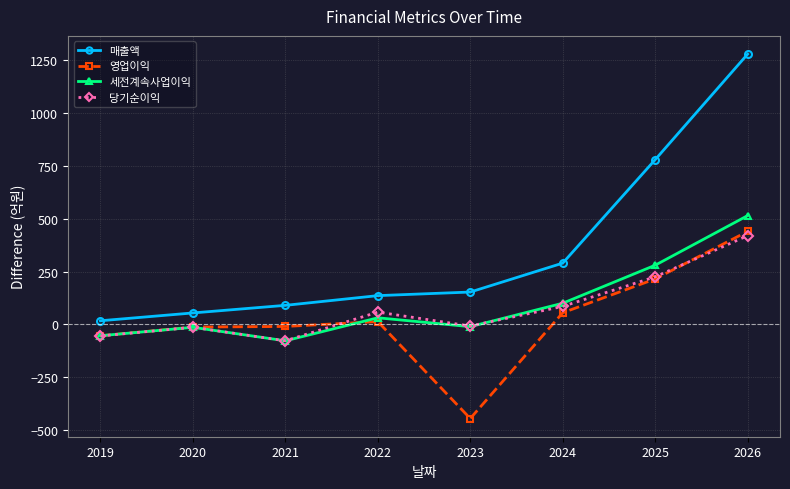

In 당기순이익, how many points are lower than both neighbors (excluding endpoints)?

2